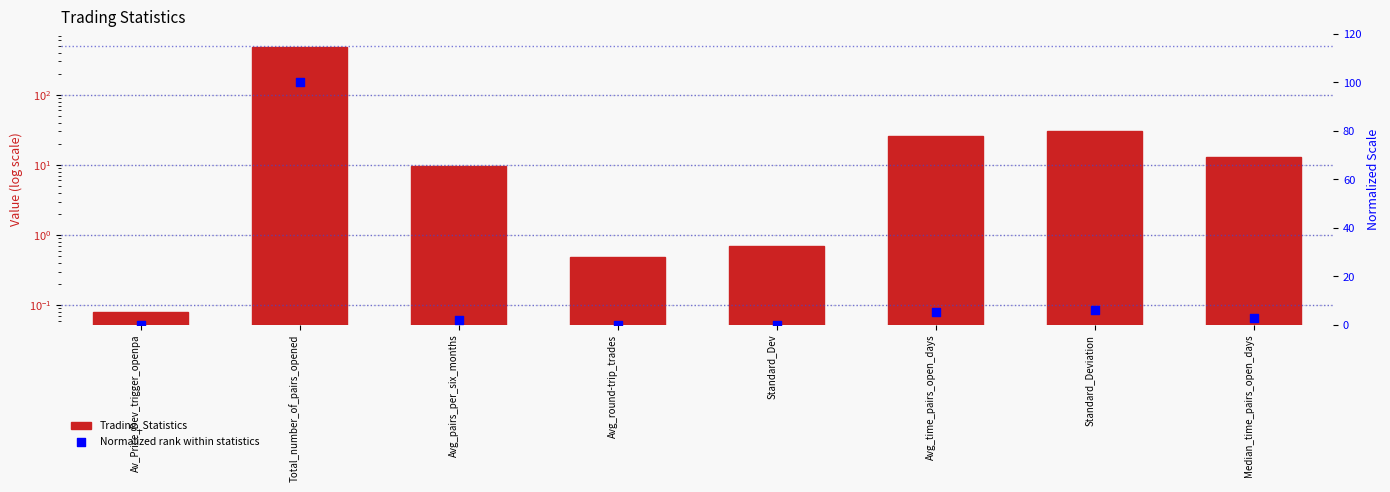

Which series contains the lowest Y value?

Normalized rank within statistics